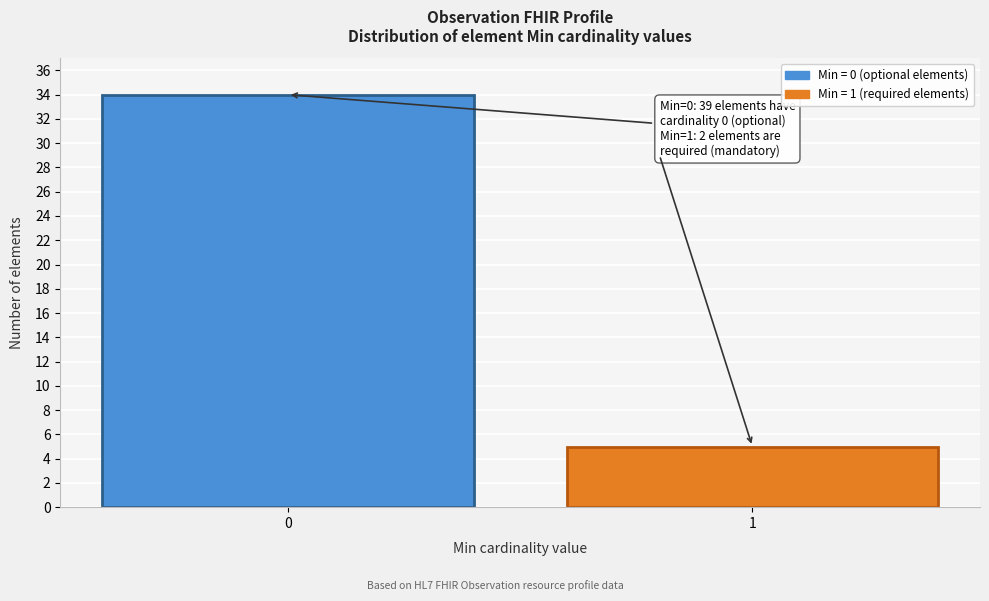

Reading left to right, list all the values displayed in this chart.

34	5